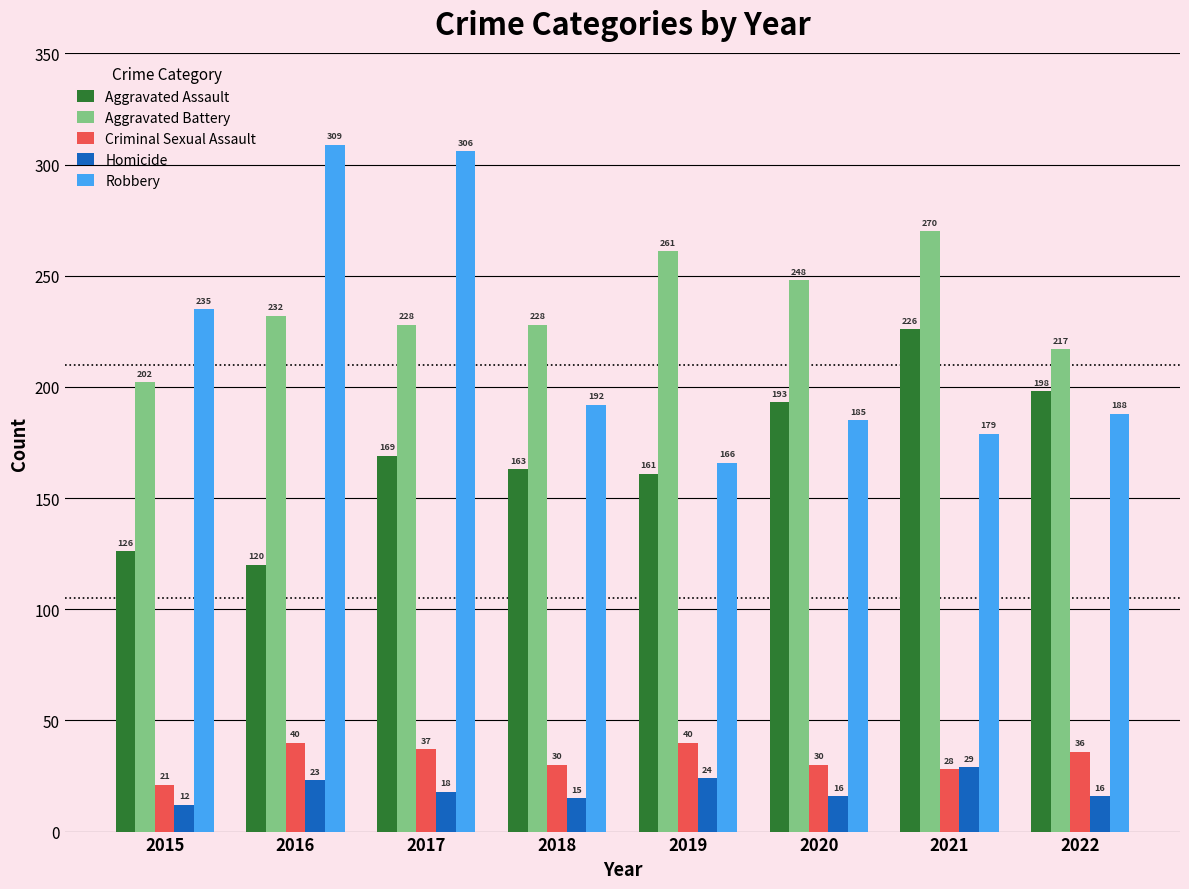

At how many categories does at least one series exceed 101?

8